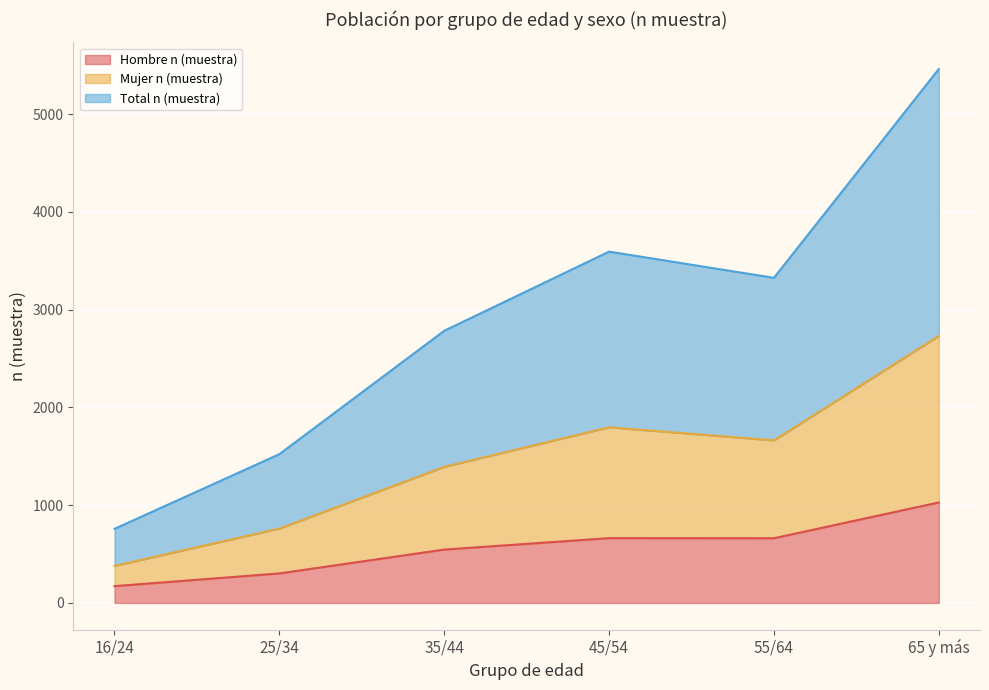

Reading left to right, list all the values displayed in this chart.

Hombre n (muestra): 16/24=172	25/34=302	35/44=546	45/54=663	55/64=662	65 y más=1028
Mujer n (muestra): 16/24=379	25/34=761	35/44=1392	45/54=1797	55/64=1663	65 y más=2731
Total n (muestra): 16/24=758	25/34=1522	35/44=2784	45/54=3594	55/64=3326	65 y más=5462